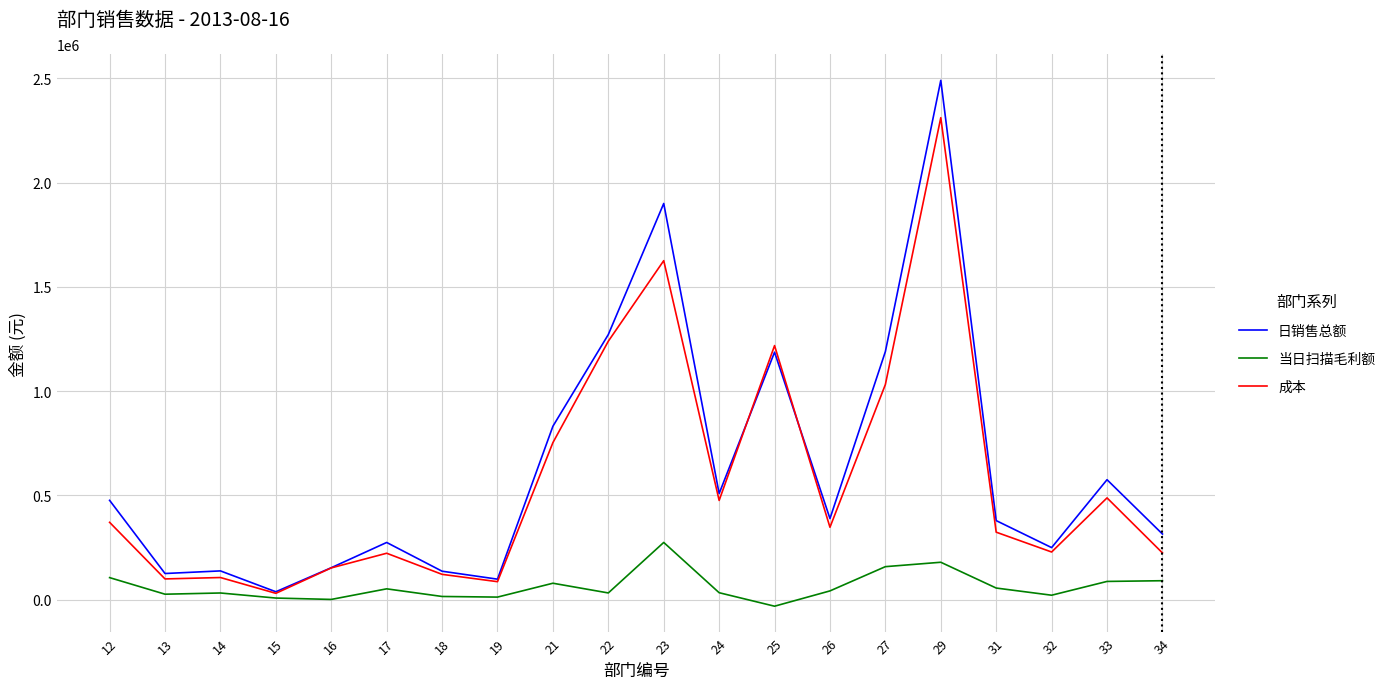

What is the greatest value displayed?

2490335.2